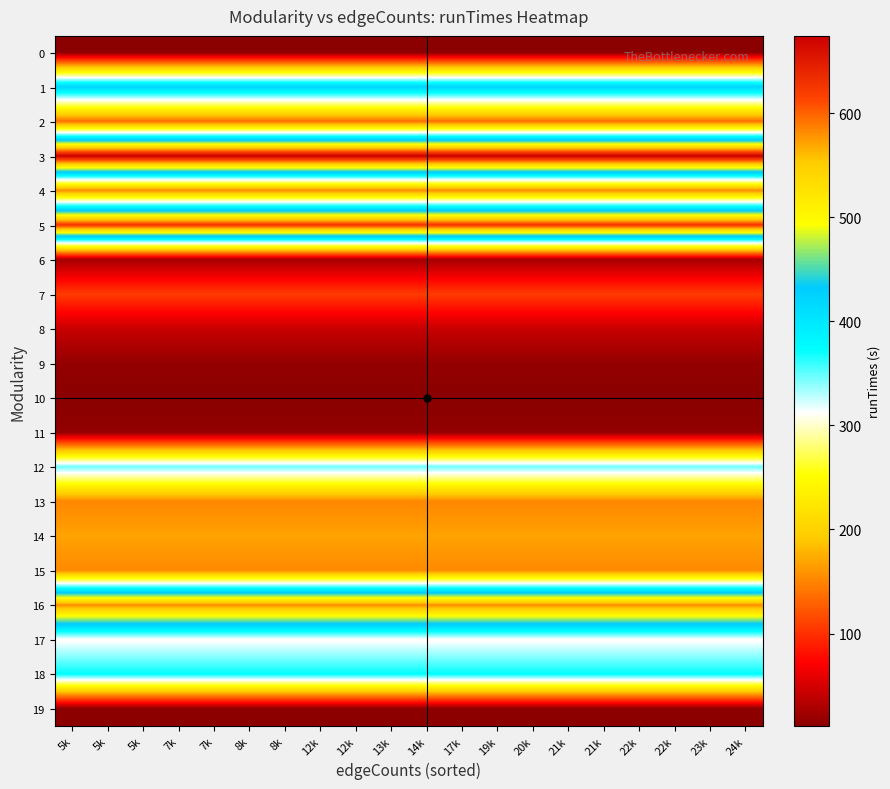

What is the greatest value displayed?

674.3